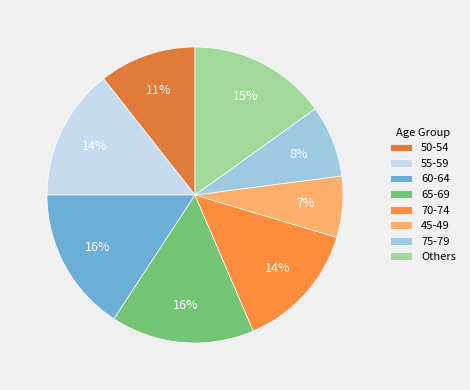

Count the number of slices in the pie.

8